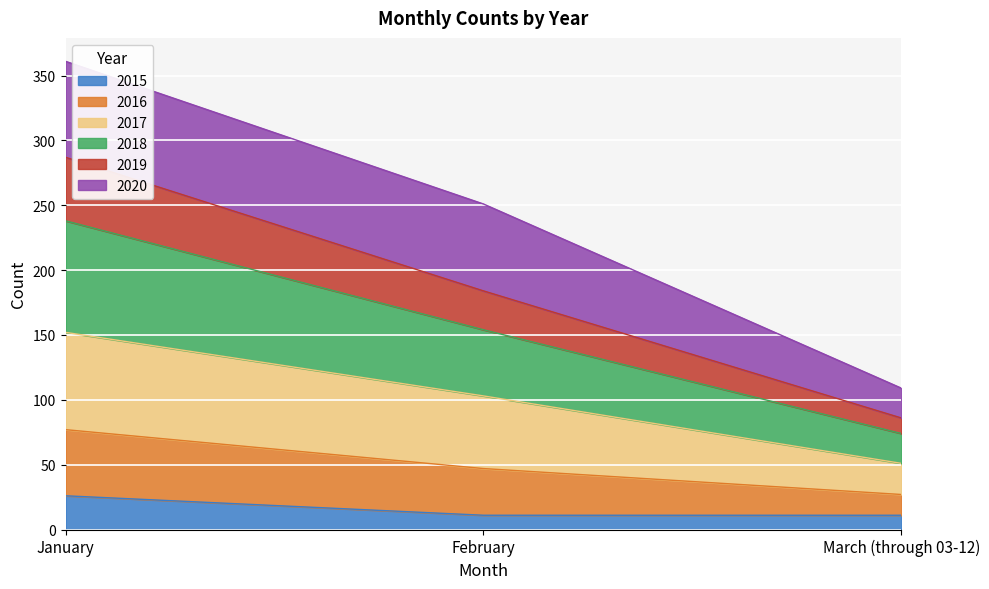

At which category is the sum across all series the highest?

January